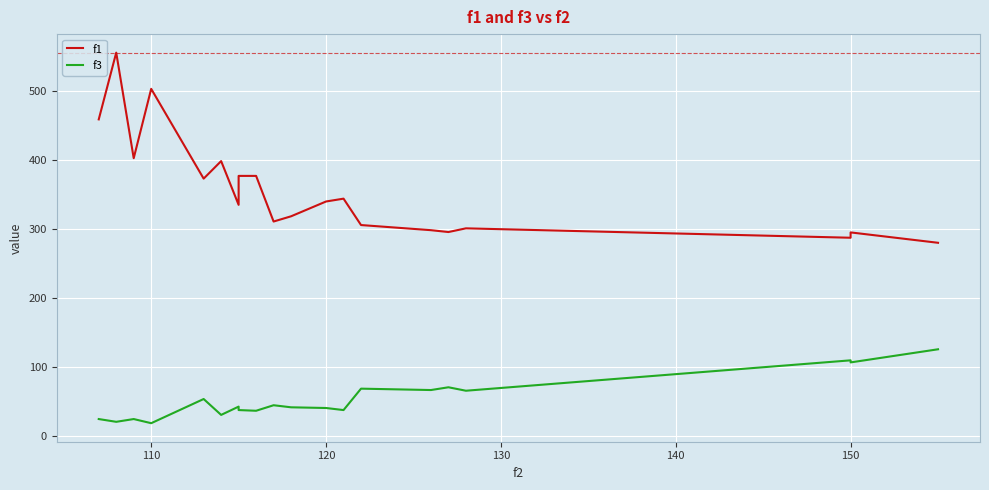

Reading left to right, extract all data points from this chart.

f1: 458.8	555.4	402.6	503.0	373.0	398.4	335.1	377.0	377.0	310.9	318.5	339.9	344.1	305.9	298.4	295.7	301.1	287.5	295.2	280.2
f3: 25.0	21.0	25.0	19.0	54.0	31.0	43.0	38.0	37.0	45.0	42.0	41.0	38.0	69.0	67.0	71.0	66.0	110.0	107.0	126.0